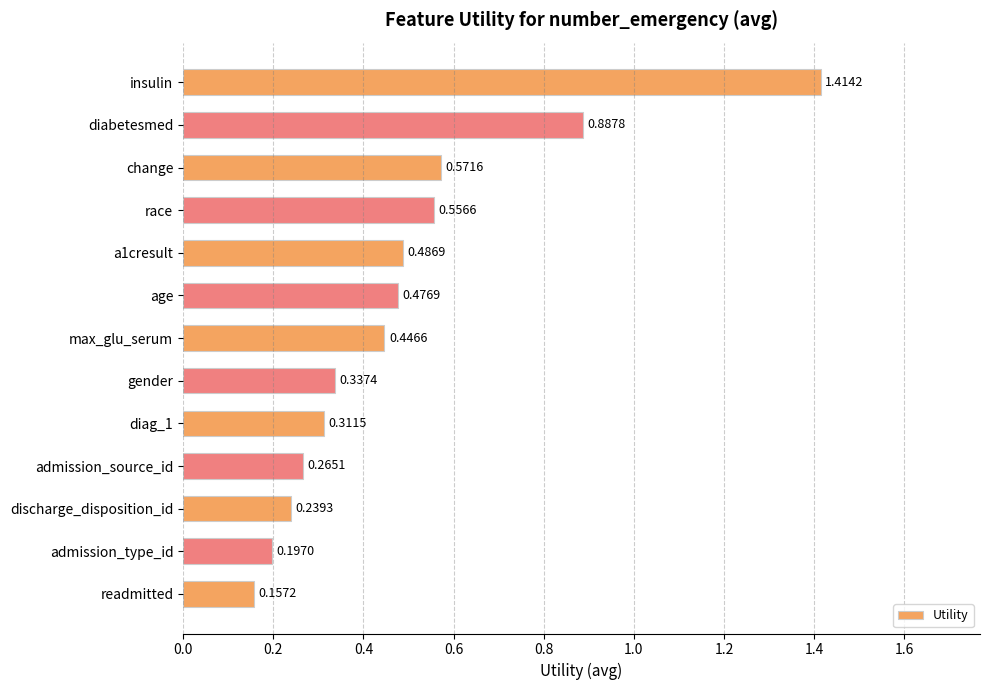

List the labels in order of value, smallest first.

readmitted, admission_type_id, discharge_disposition_id, admission_source_id, diag_1, gender, max_glu_serum, age, a1cresult, race, change, diabetesmed, insulin